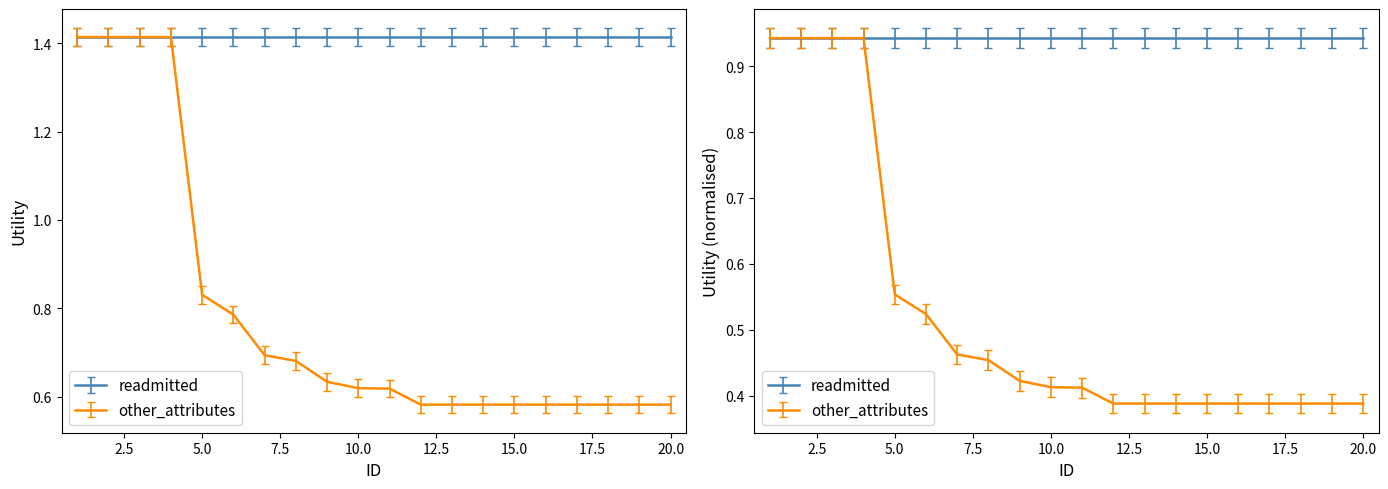

Reading left to right, transcribe all the data shown in this chart.

1.4	1.4	1.4	1.4	0.8	0.8	0.7	0.7	0.6	0.6	0.6	0.6	0.6	0.6	0.6	0.6	0.6	0.6	0.6	0.6